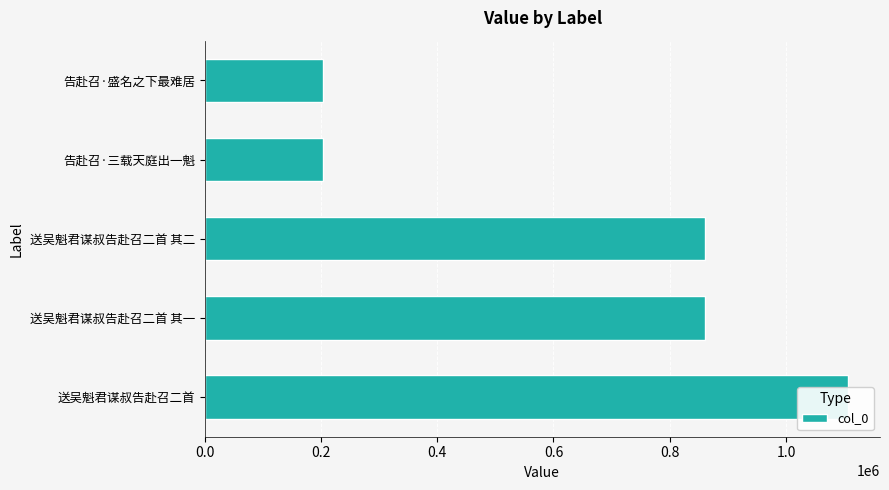

How many bars are there in total?

5